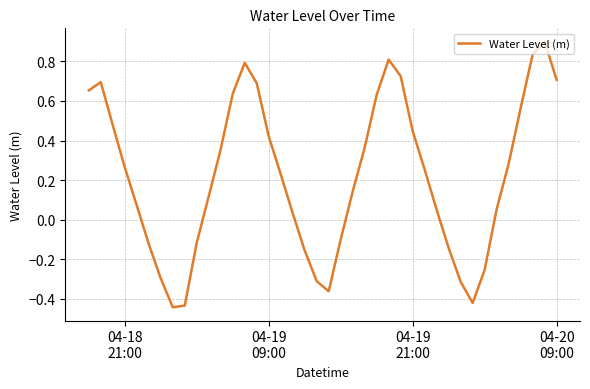

What is the sum of all values?

8.7